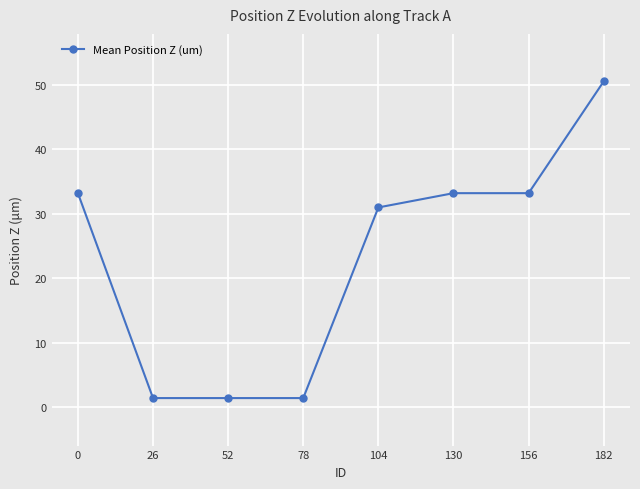

The chart shows a value of 13.9 at 0. True or false?

False